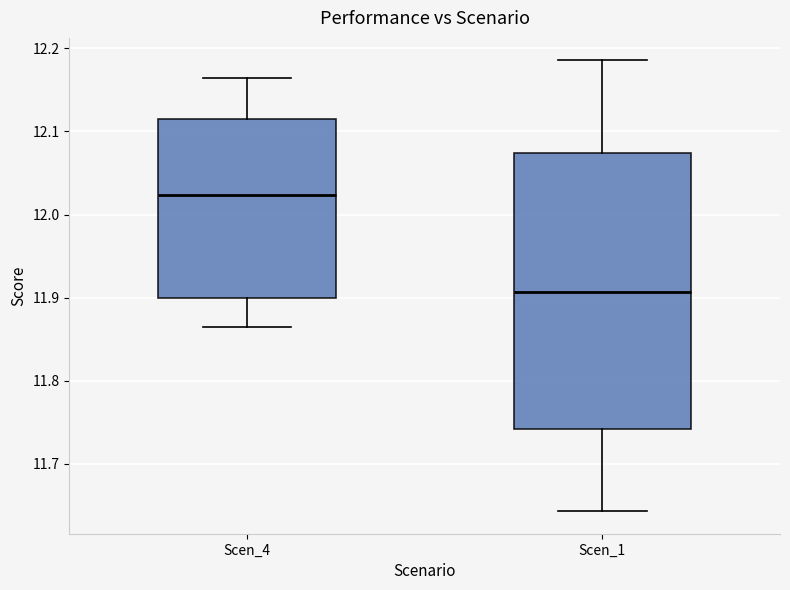

Reading left to right, read every box against the y-axis: the position of its median line, the range the box covers, and the ends of its whiskers. The values are not printed on the chart, so give them approximately, as read against the axis.

Scen_4: median 12.02, box 11.90 to 12.11, whiskers 11.86 to 12.16
Scen_1: median 11.91, box 11.74 to 12.07, whiskers 11.64 to 12.19